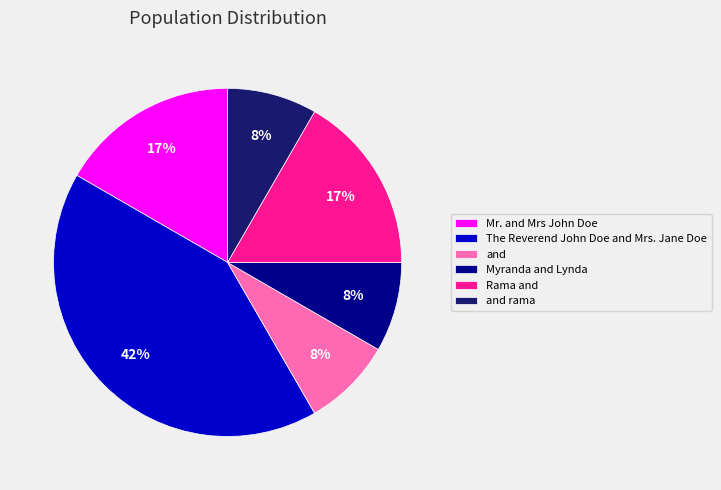

To the nearest percent, what is the average slice percentage?

17%